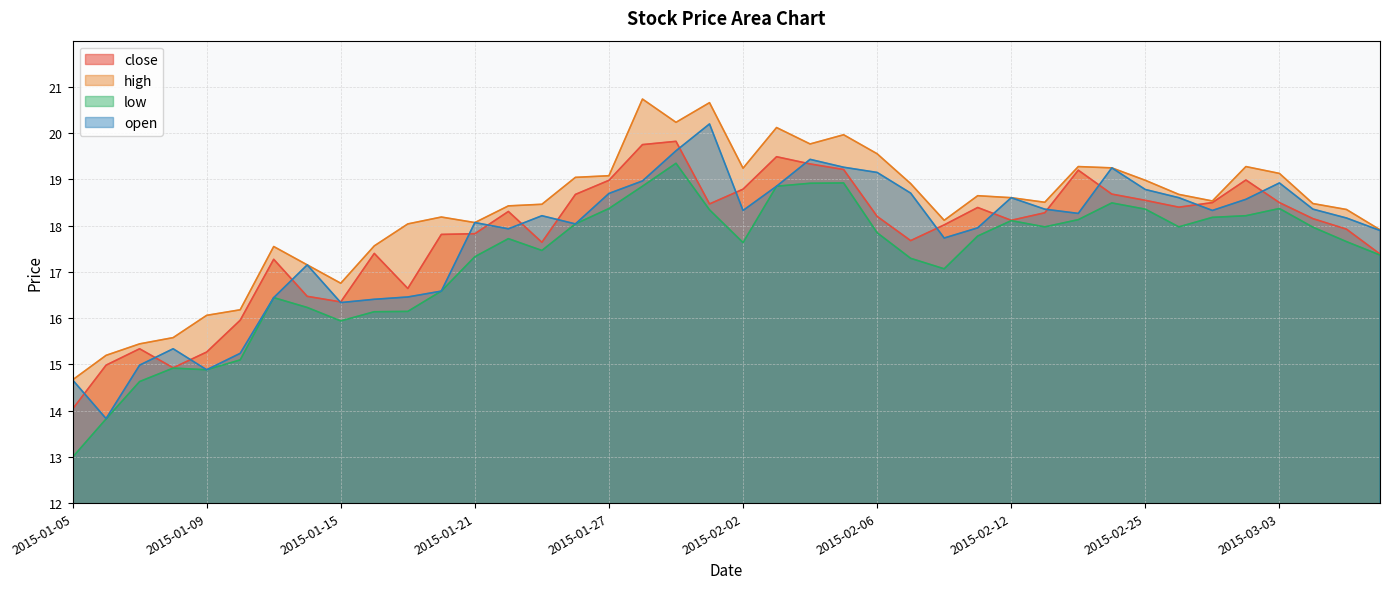

At which category is the sum across all series the highest?

2015-01-29